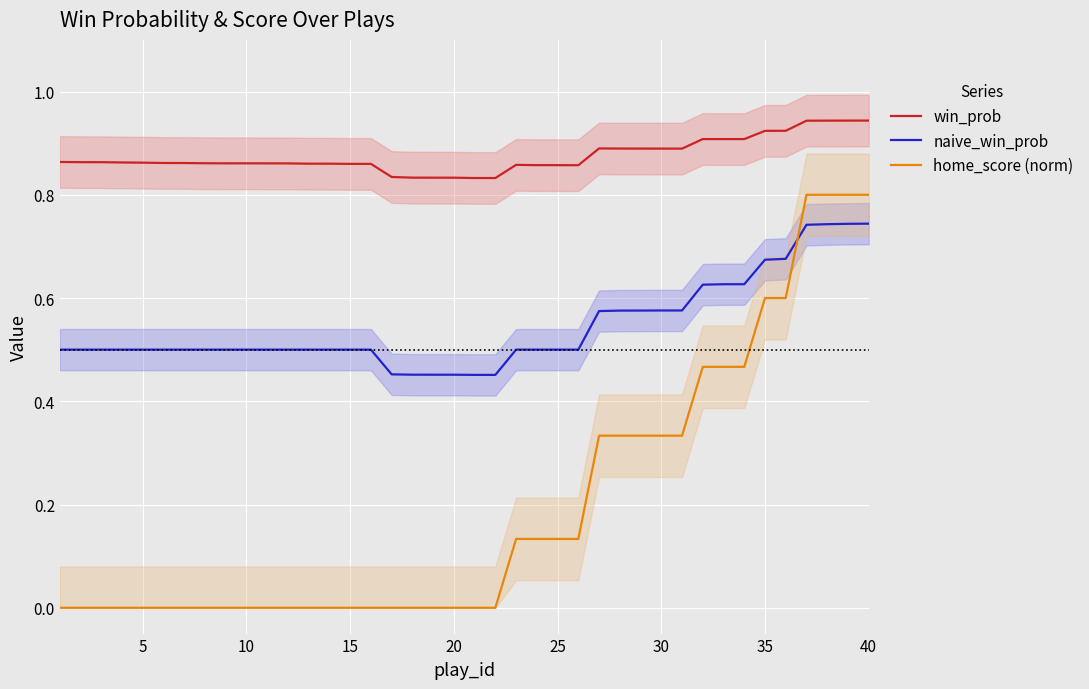

The win_prob series shows 1.4 at 10. True or false?

False